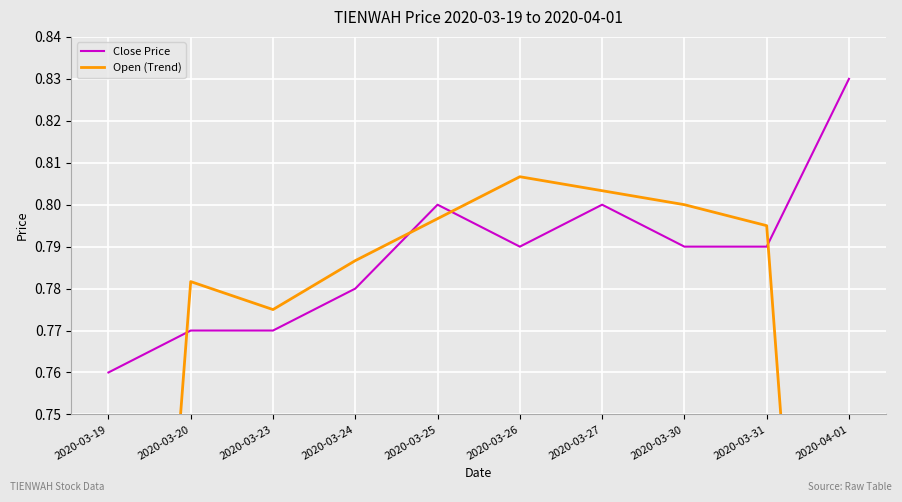

What is the value of the Open (Trend) point at the 9th from the left?

0.8